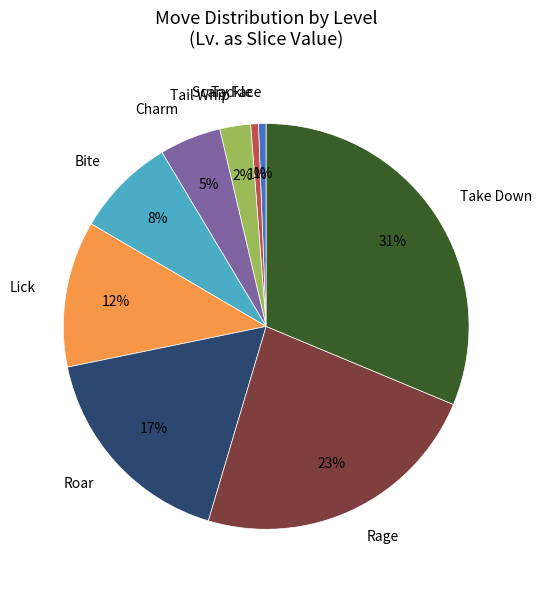

What percentage is the Lick slice, to the nearest percent?

12%